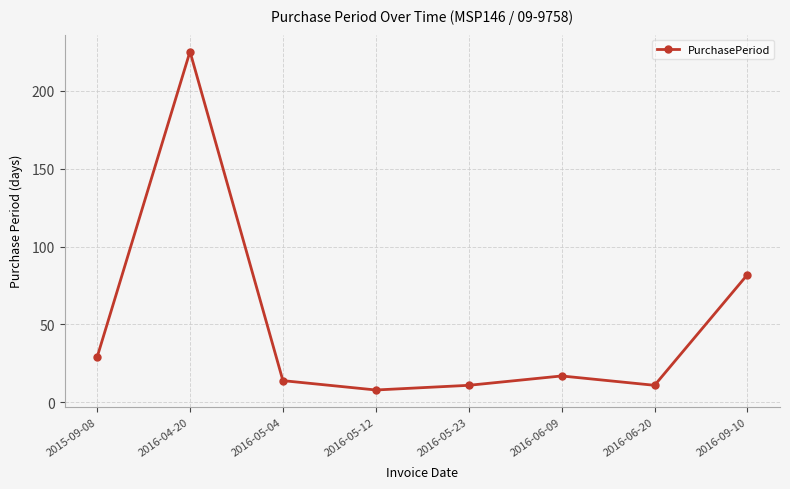

Reading left to right, extract all data points from this chart.

29	225	14	8	11	17	11	82